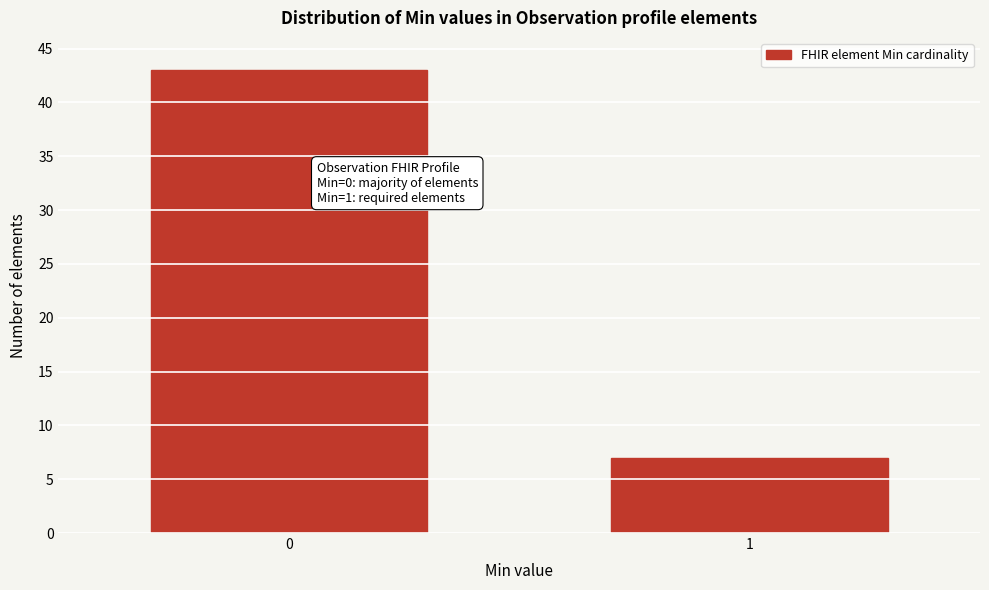

Reading right to left, transcribe all the data shown in this chart.

1=7	0=43